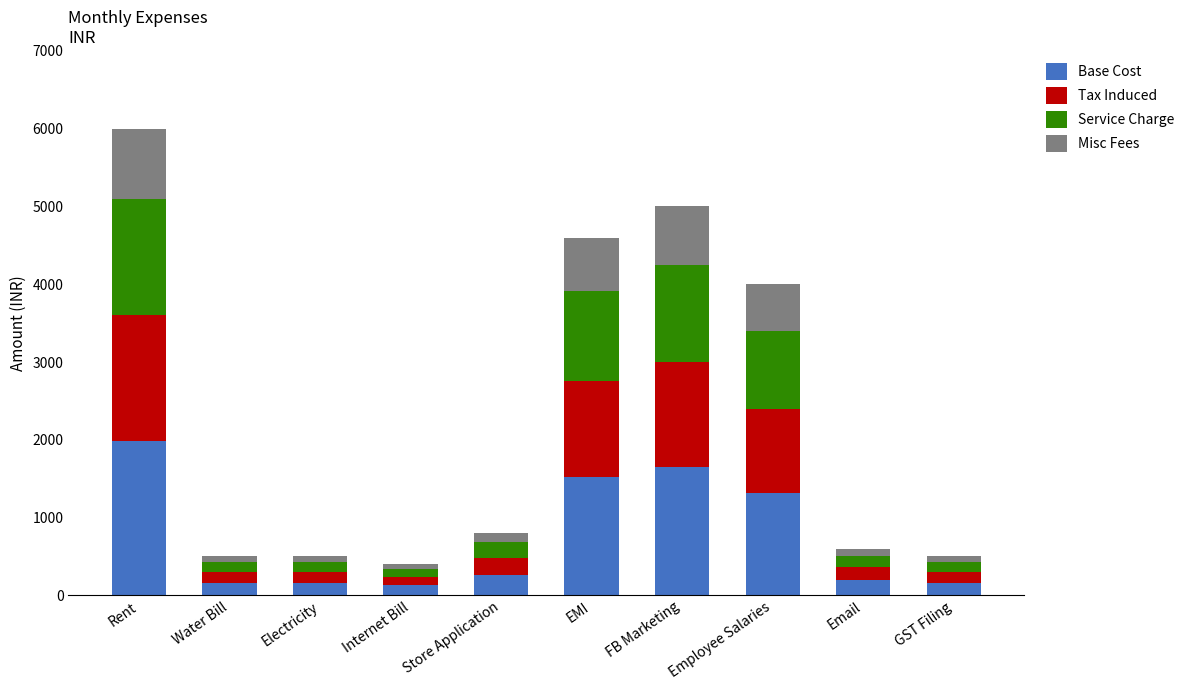

Where does the Base Cost series first go above 264?

Rent